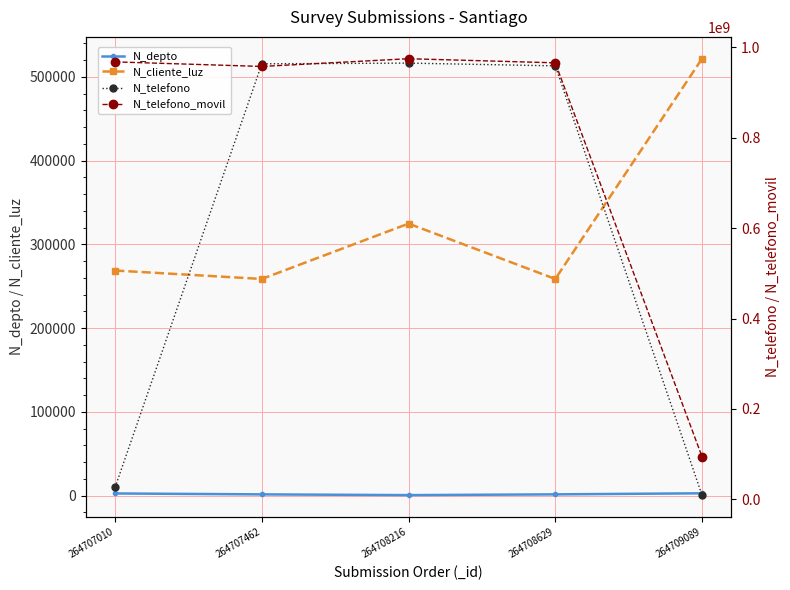

How many lines are shown in the chart?

4